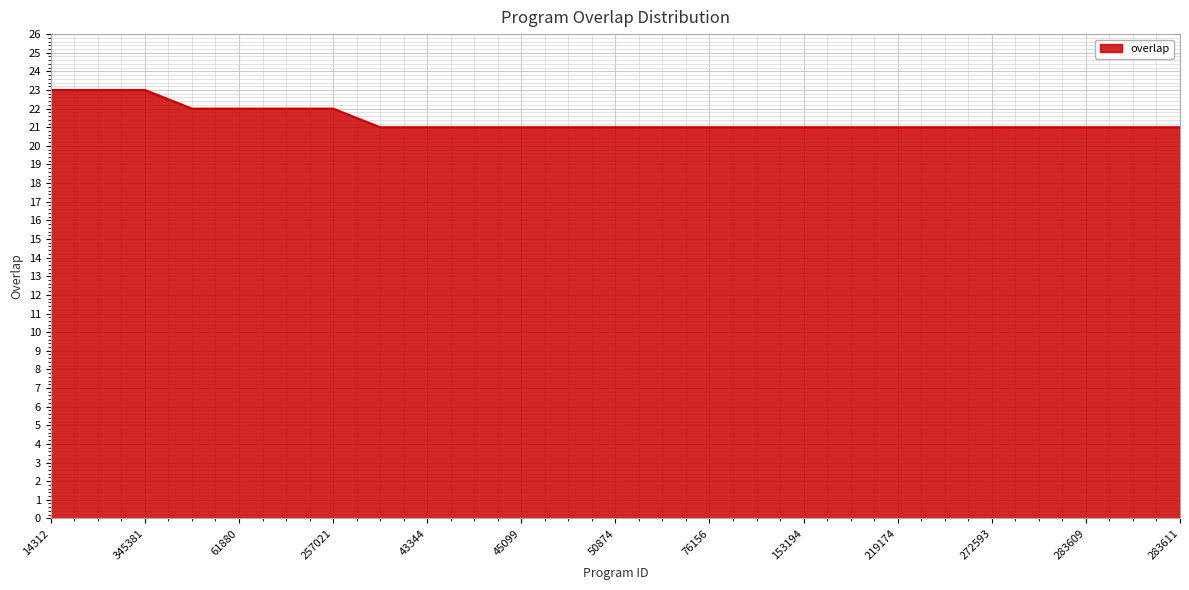

Count the number of data series in this chart.

1